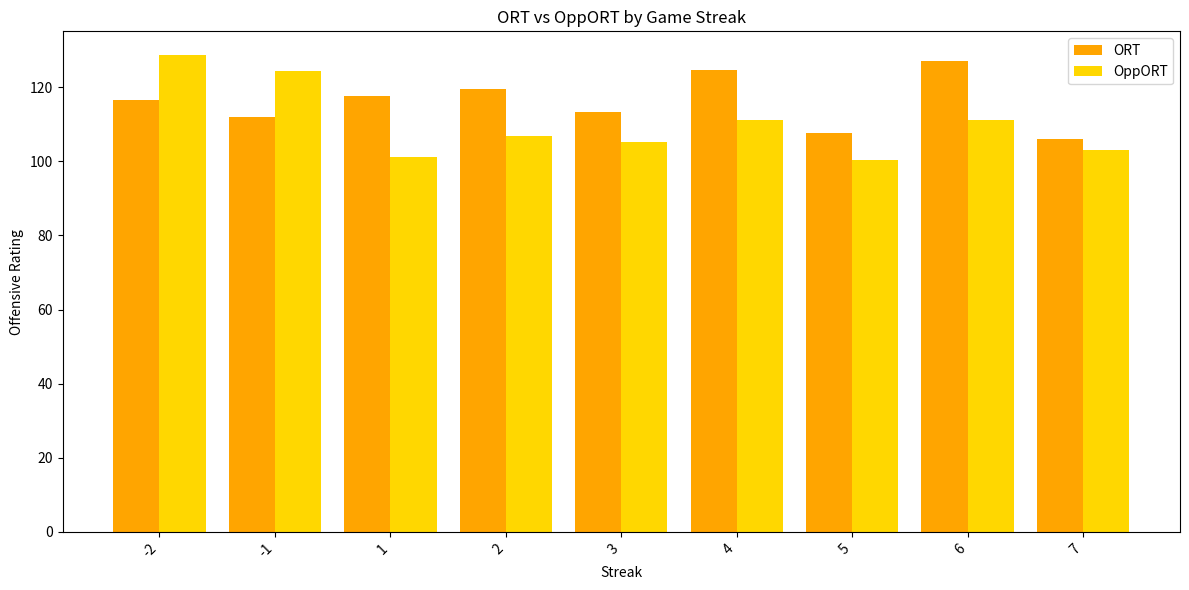

Rank the series by their average value, from lowest to highest.

OppORT, ORT